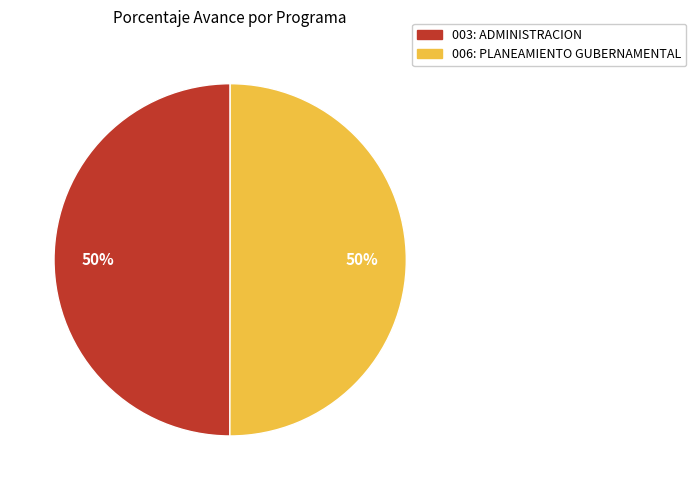

To the nearest percent, what is the average slice percentage?

50%